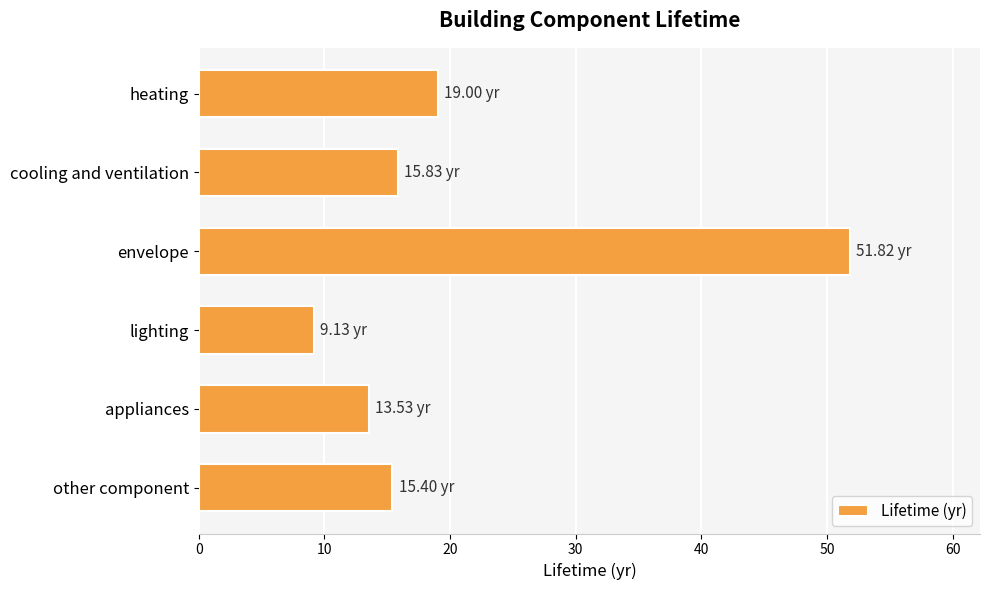

What is the label of the 3rd bar from the bottom?

lighting